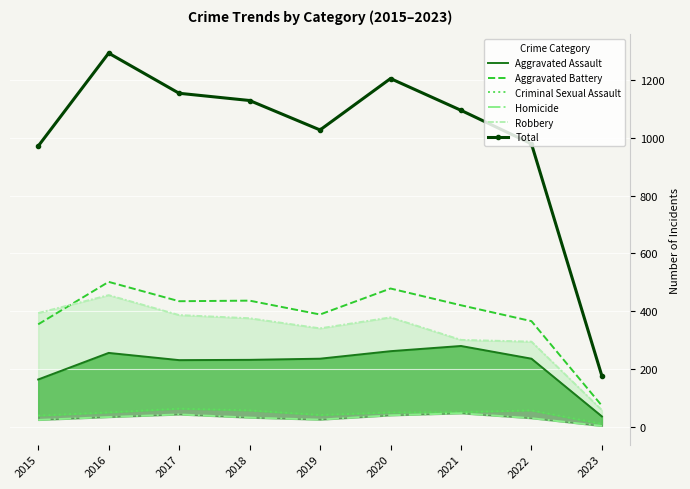

At 2022, list the series in order from smallest to largest.

Homicide, Criminal Sexual Assault, Aggravated Assault, Robbery, Aggravated Battery, Total